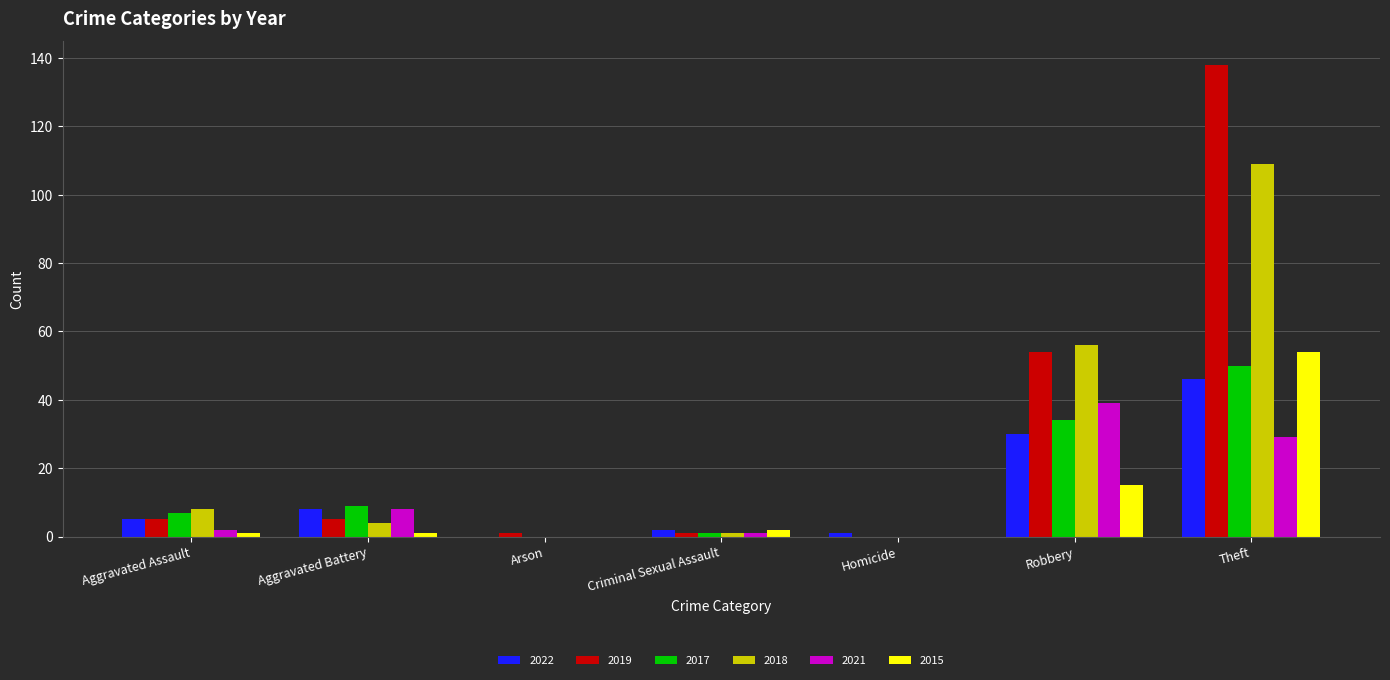

At which category is the sum across all series the highest?

Theft